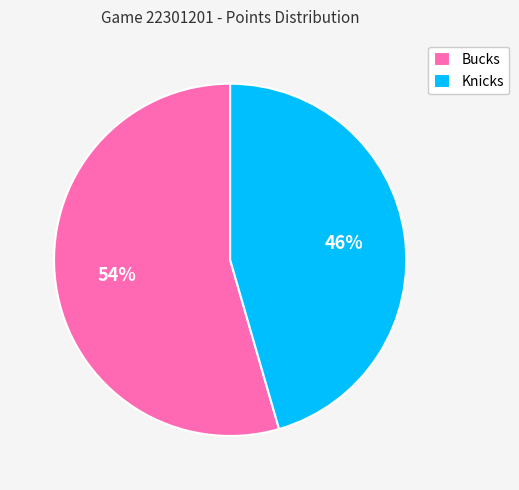

Is there any slice that represents more than half of the pie?

Yes